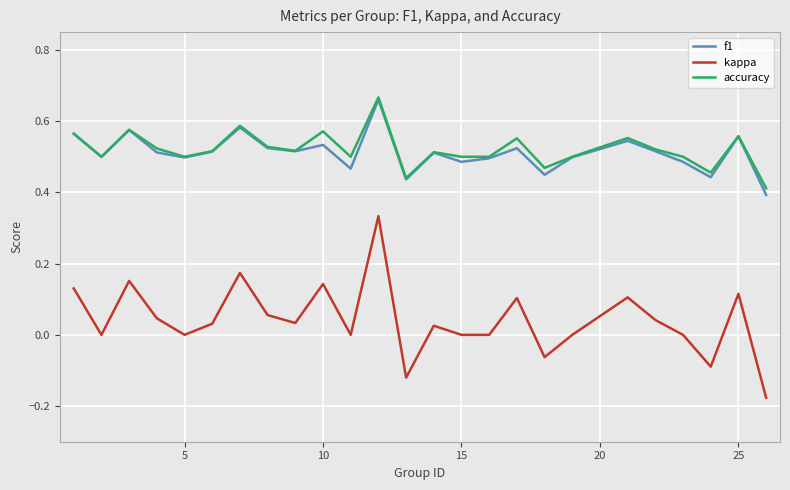

Which series has the largest range (max minus min)?

kappa